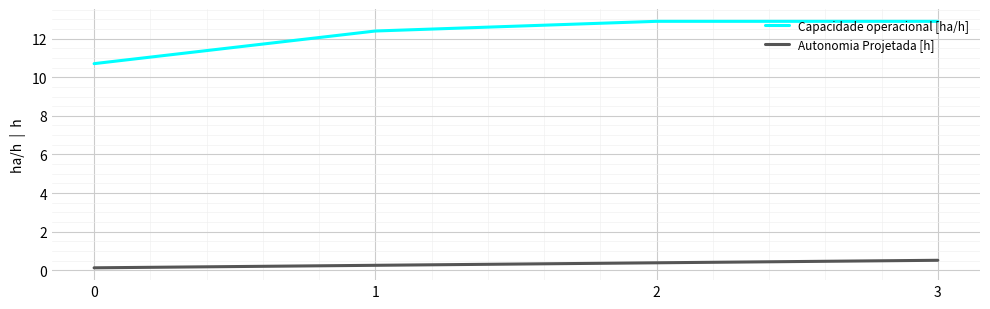

Reading left to right, what are all the values shown in this chart?

Capacidade operacional [ha/h]: 10.7	12.4	12.9	12.9
Autonomia Projetada [h]: 0.1	0.3	0.4	0.5